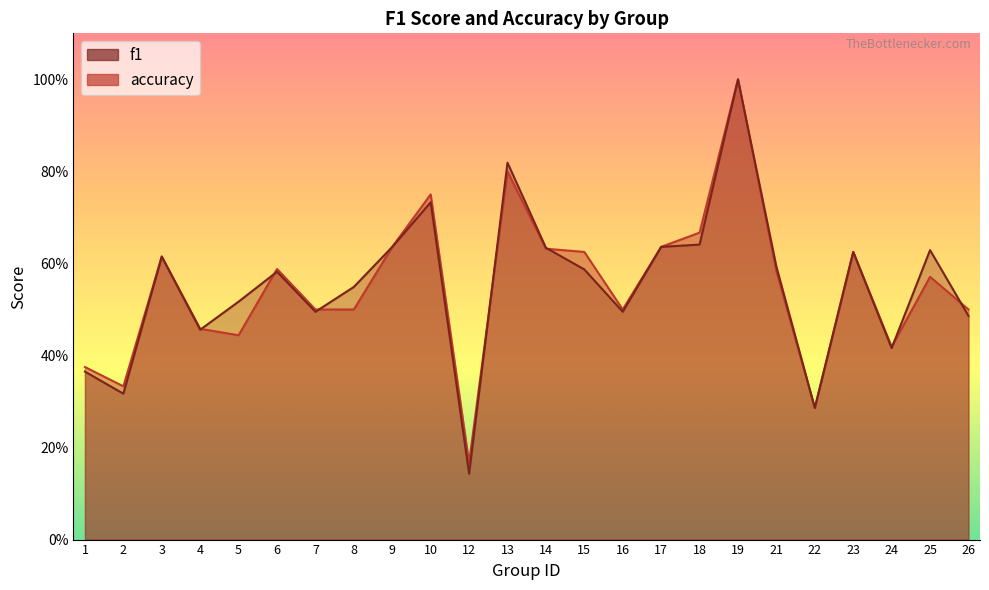

Rank the series by their maximum value, from highest to lowest.

f1, accuracy